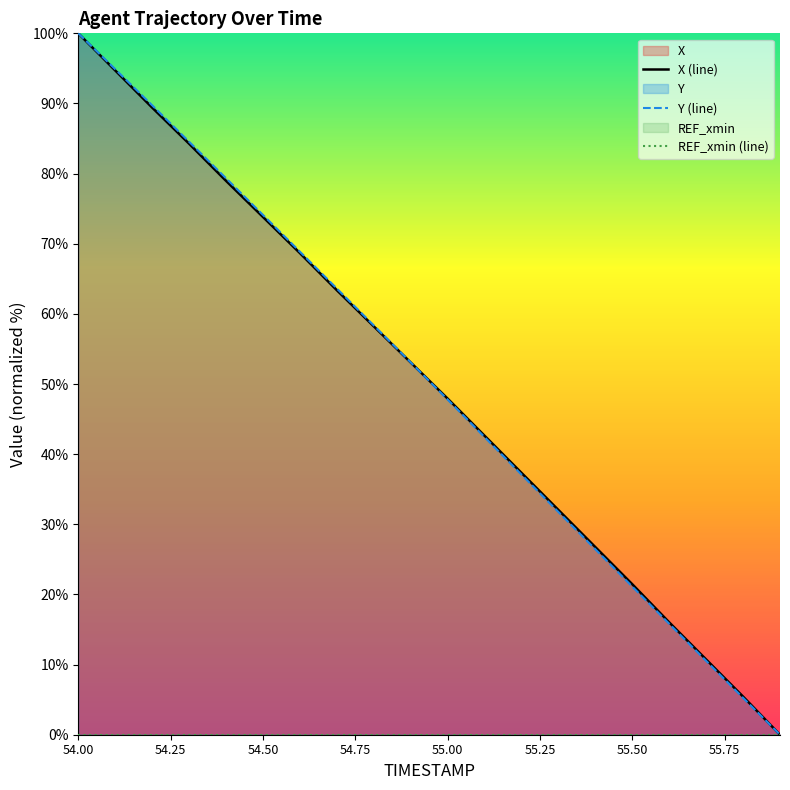

How many values in Y (line) are above zero?

19